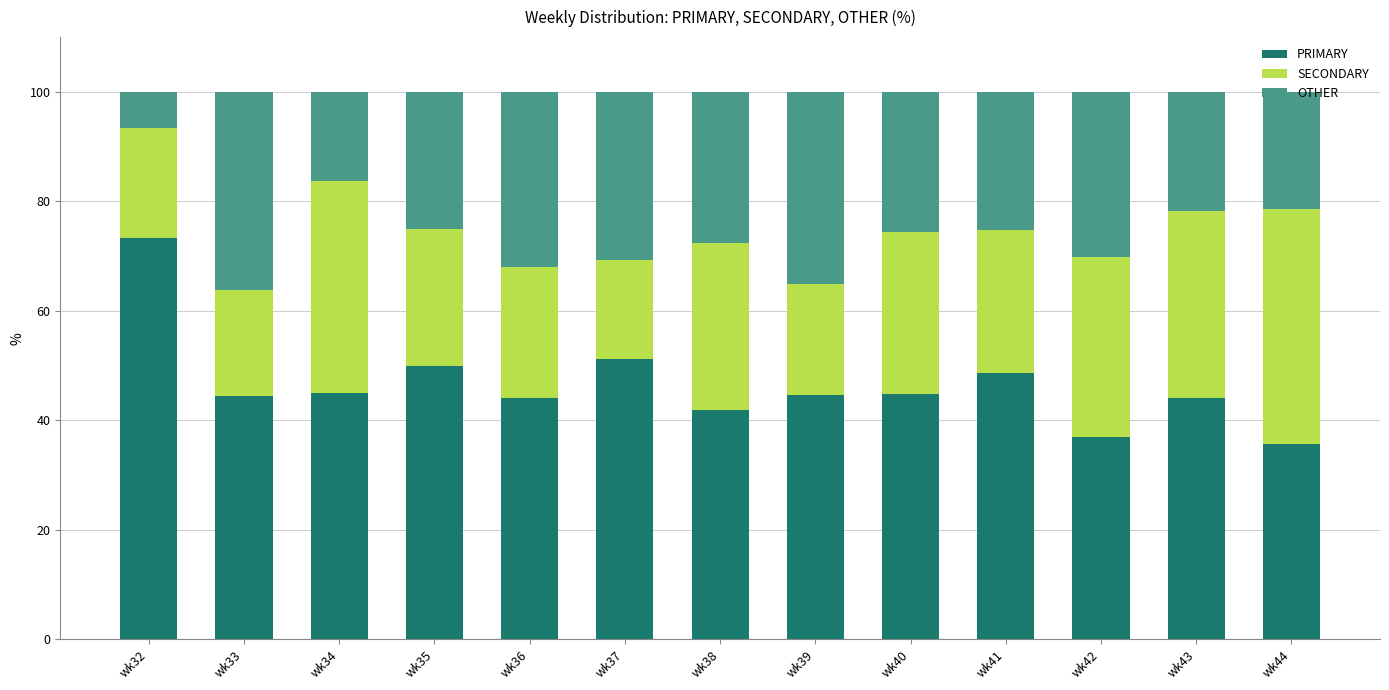

True or false: PRIMARY has a value of 61.6 at wk34.

False